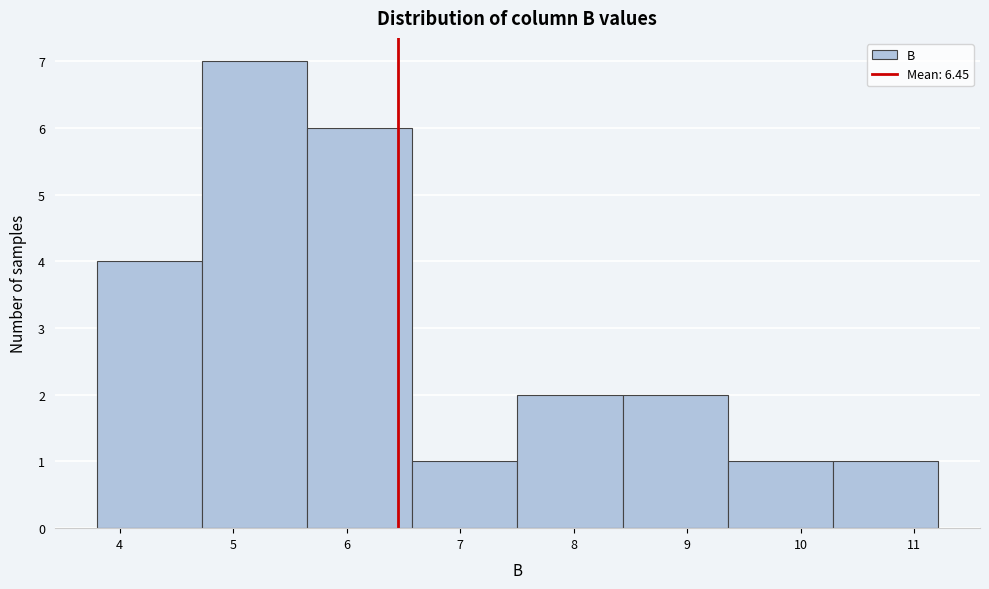

What is the height of the bar covering 6.6 to 7.5 on the x-axis? Neither the bar edges nor the heights are printed on the chart, so give them approximately, as read against the axes.

1